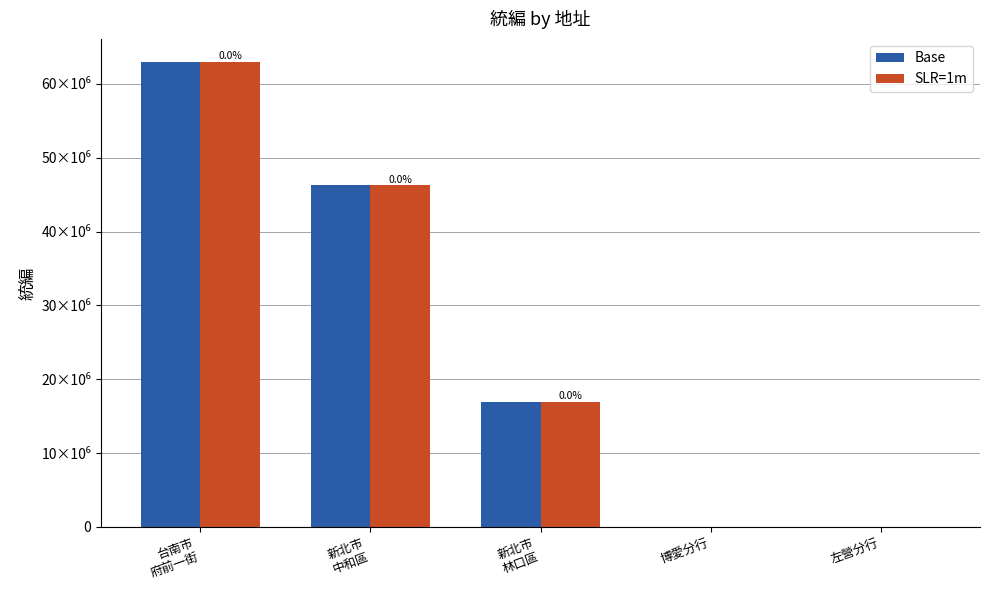

Rank the series at 新北市
中和區 from highest to lowest value.

Base, SLR=1m